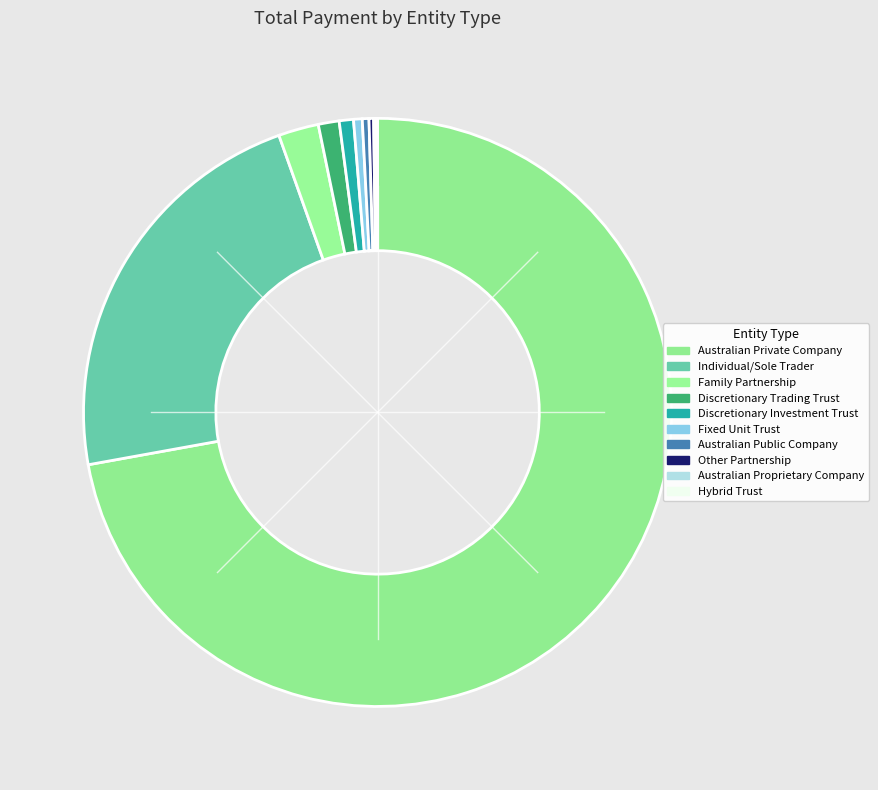

To the nearest percent, what is the combined percentage of Hybrid Trust and Discretionary Trading Trust?

1%